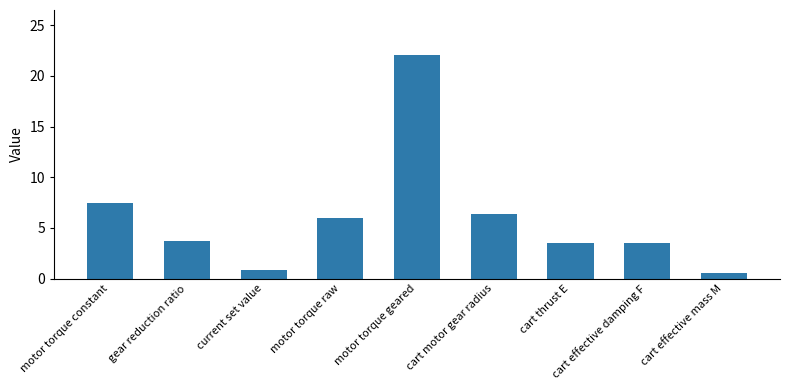

What is the maximum value shown in the chart?

22.1